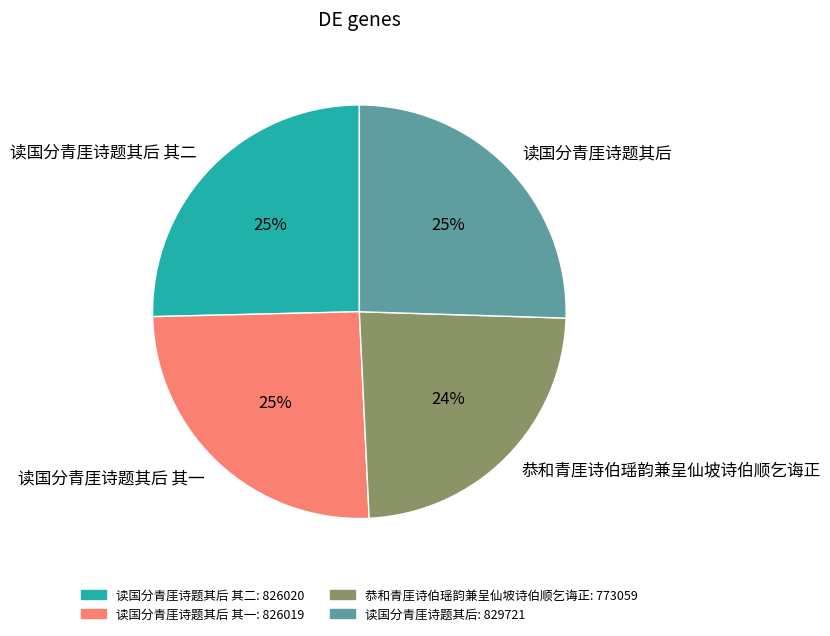

Approximately how many times larger is the value at 读国分青厓诗题其后 compared to 读国分青厓诗题其后 其一?

1.0